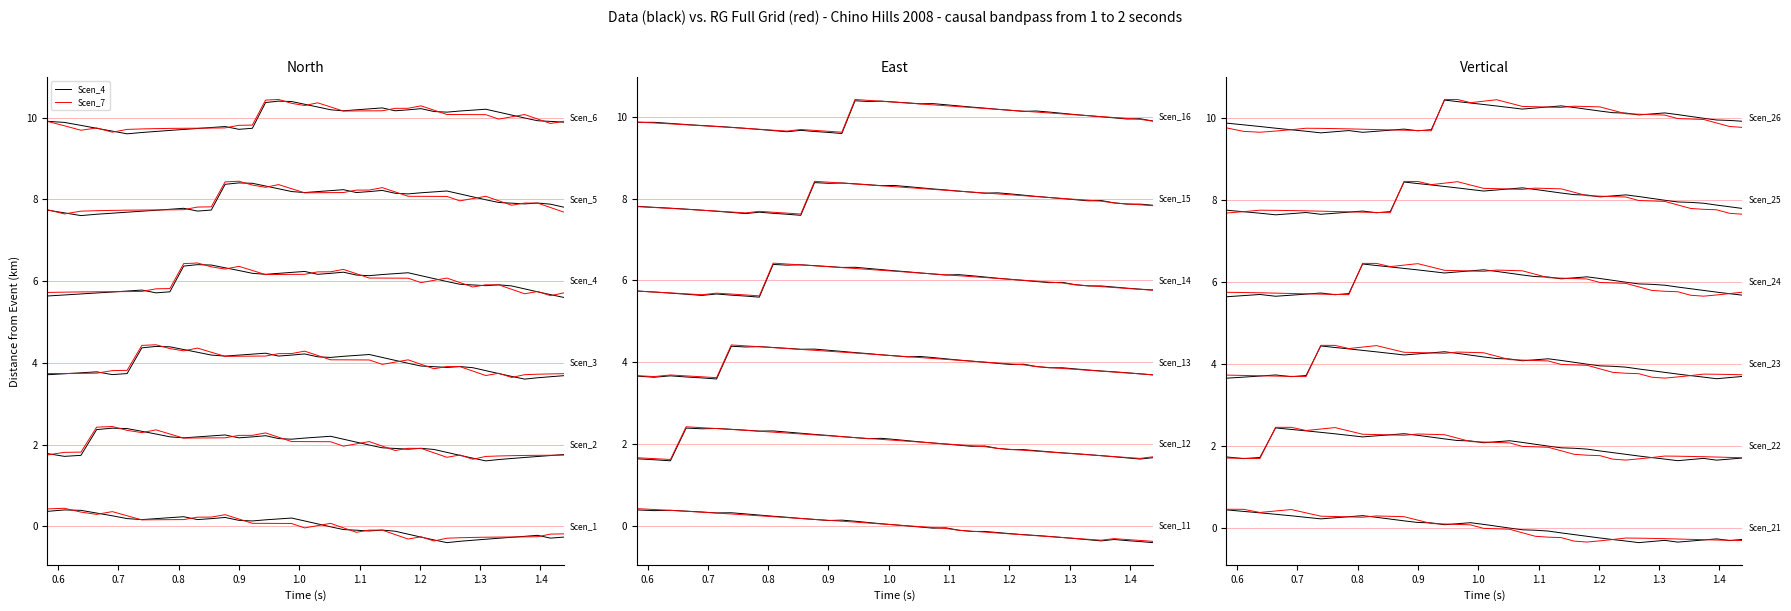

Which series has the largest total across all categories?

Scen_12